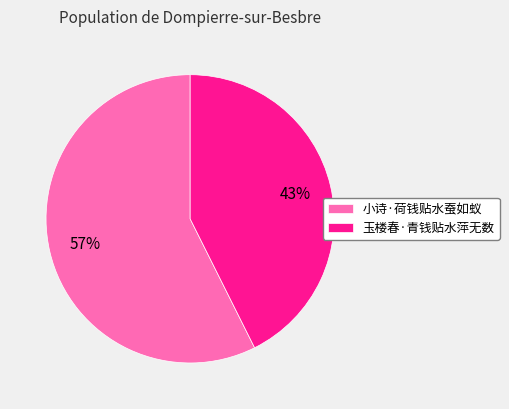

To the nearest percent, what is the average slice percentage?

50%